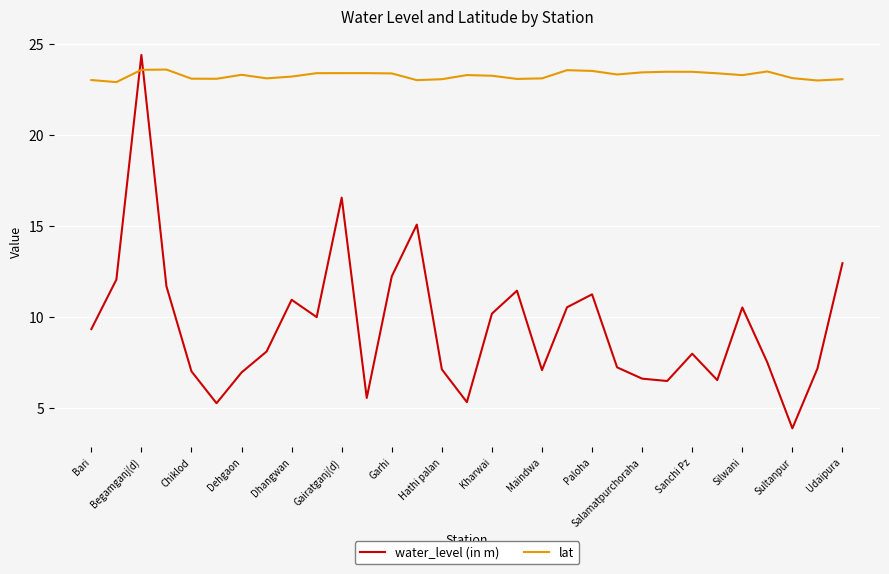

What is the difference between the maximum and minimum values in the water_level (in m) series?

20.5